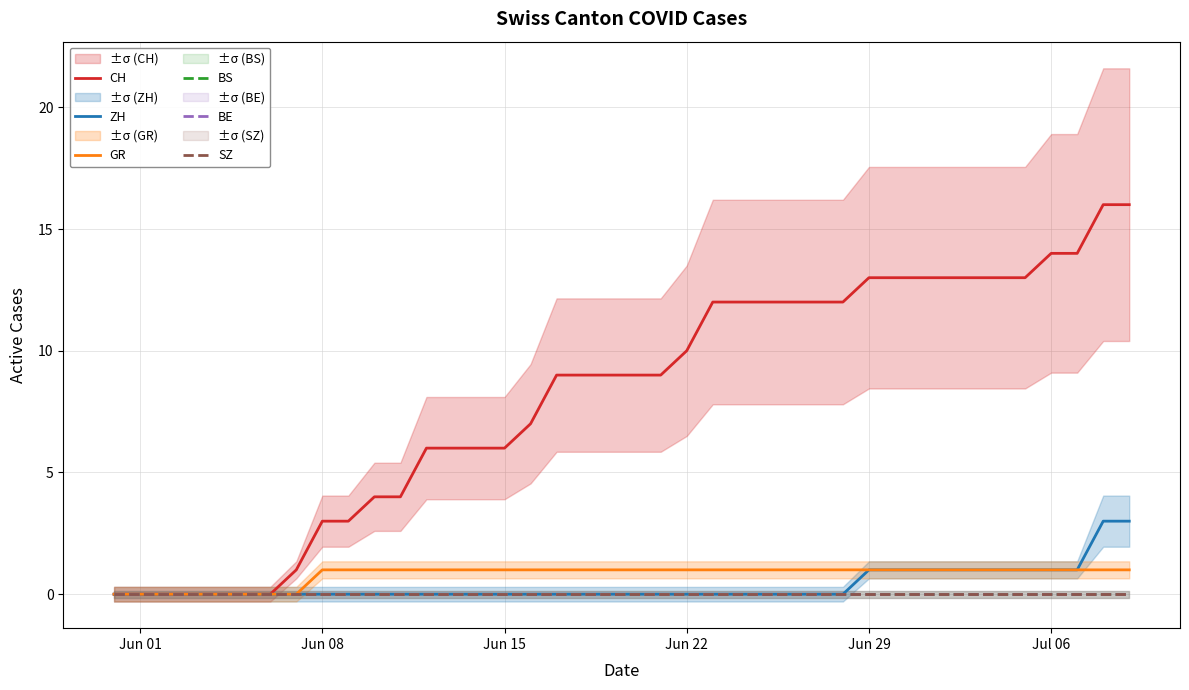

Is the value of ZH at 29 greater than the value of BS at 18?

Yes